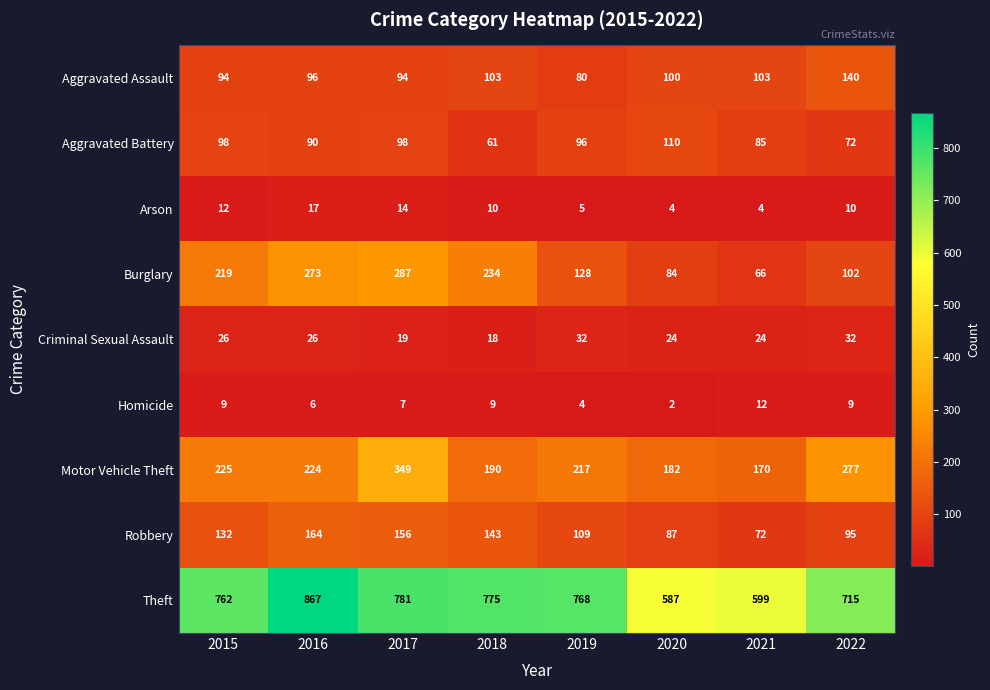

What is the sum of all Robbery values?

958